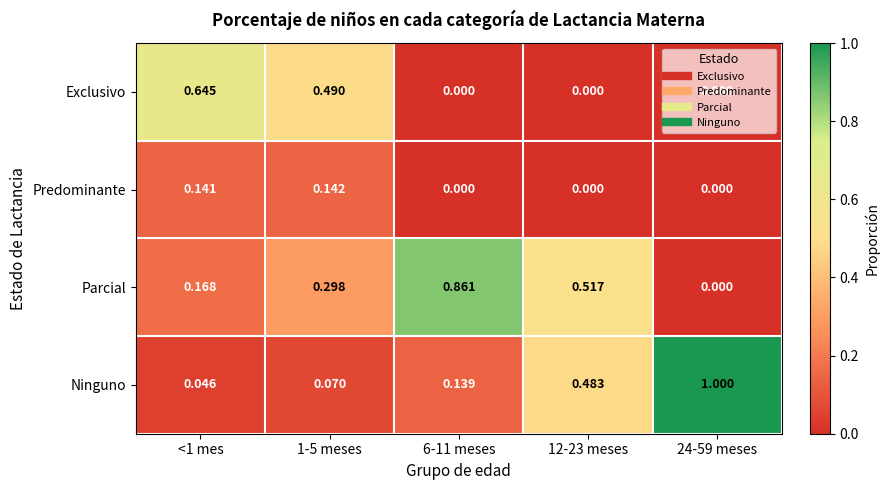

Rank the series at 1-5 meses from lowest to highest value.

Ninguno, Predominante, Parcial, Exclusivo